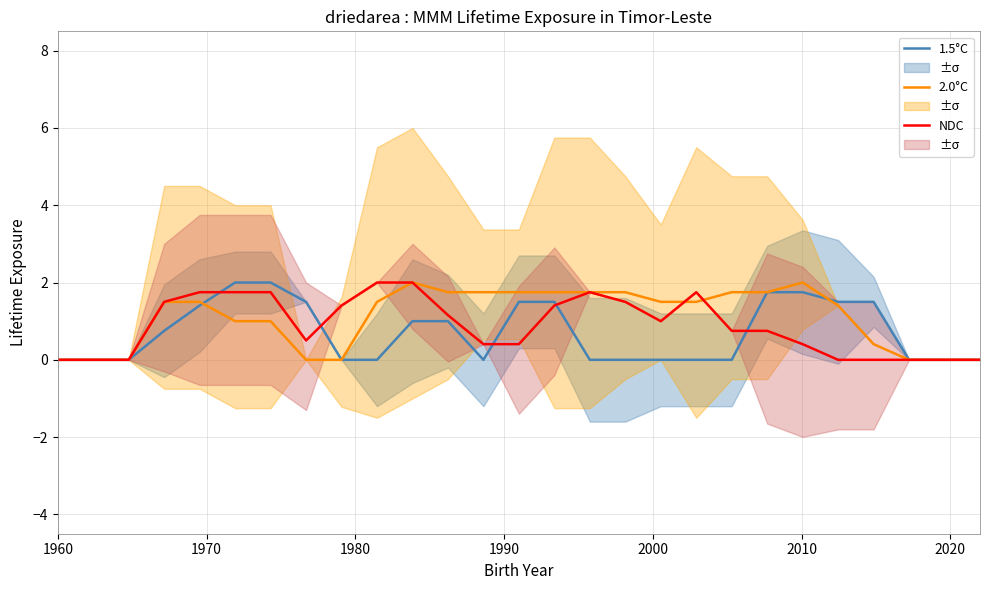

Count the 1.5°C values in the range 0 to 1.

17